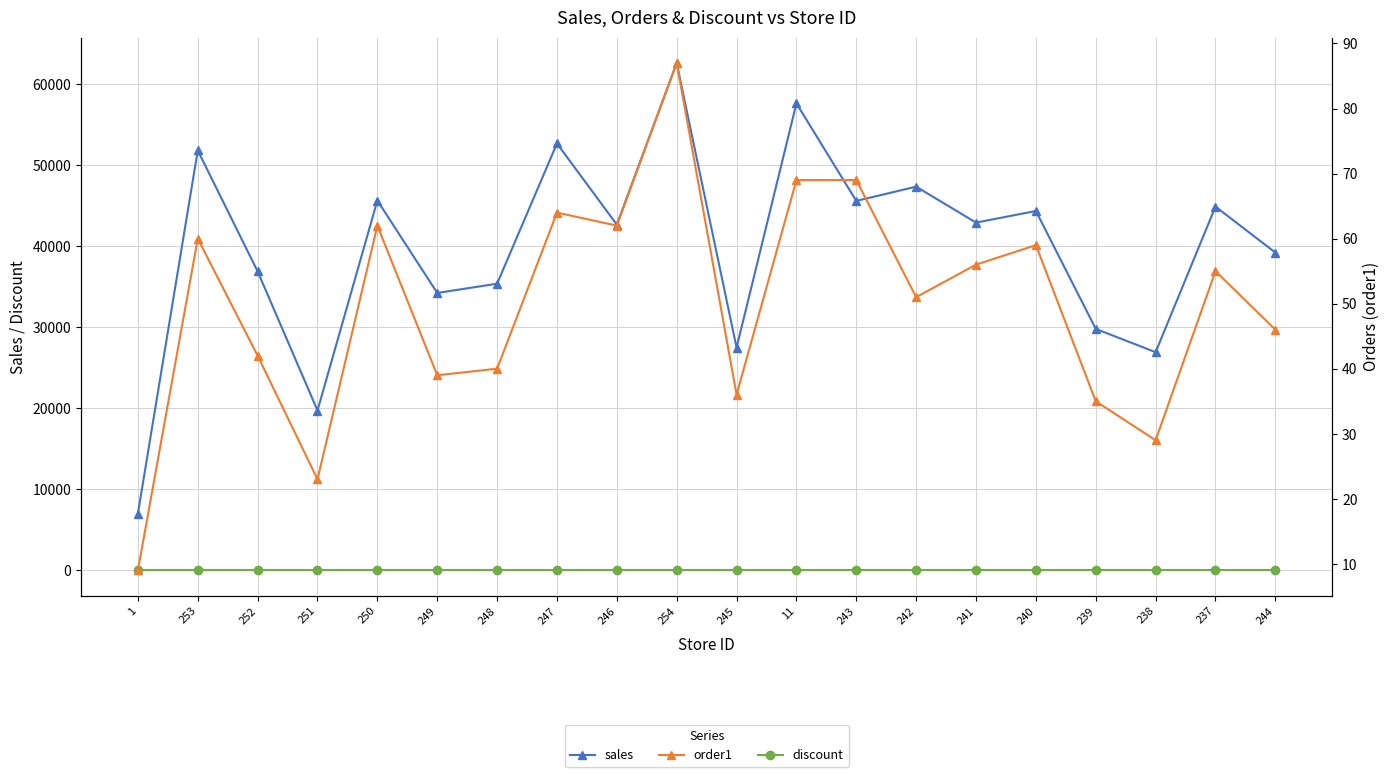

What is the approximate value of sales at 238?

26906.6